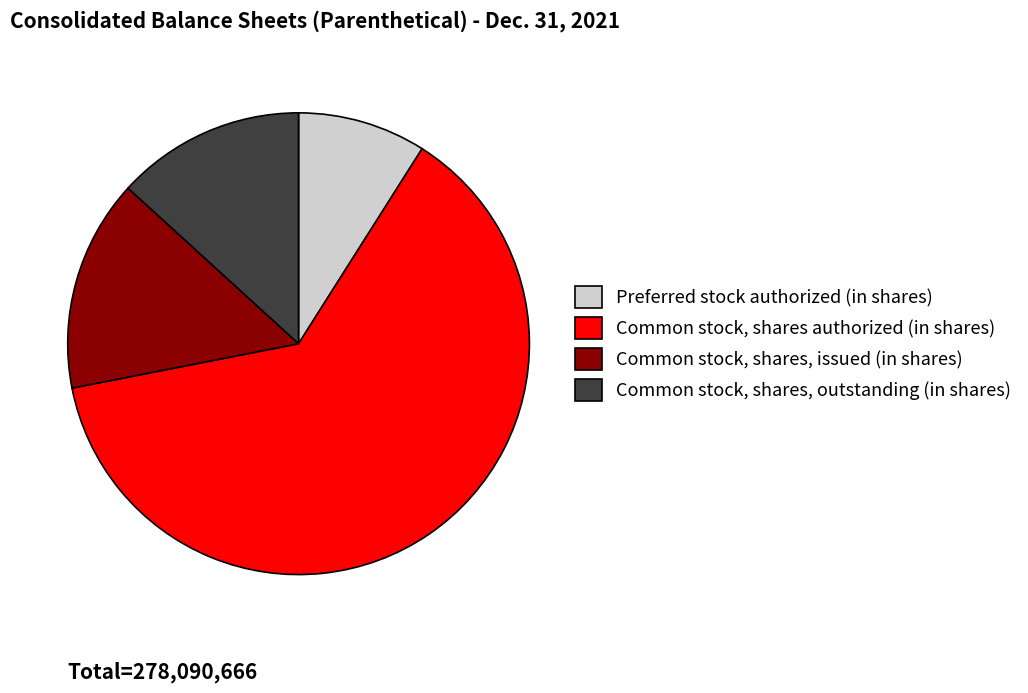

The Common stock, shares authorized (in shares) slice represents 50% of the pie. True or false?

False